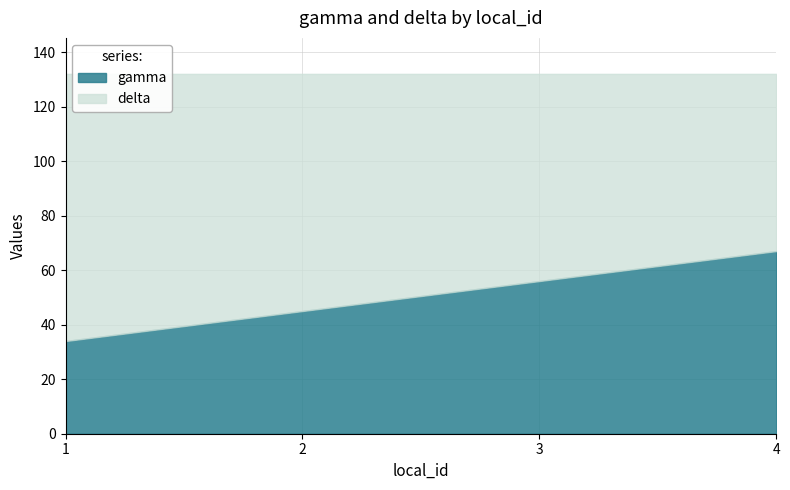

Does the chart display data point markers on the line(s)?

No